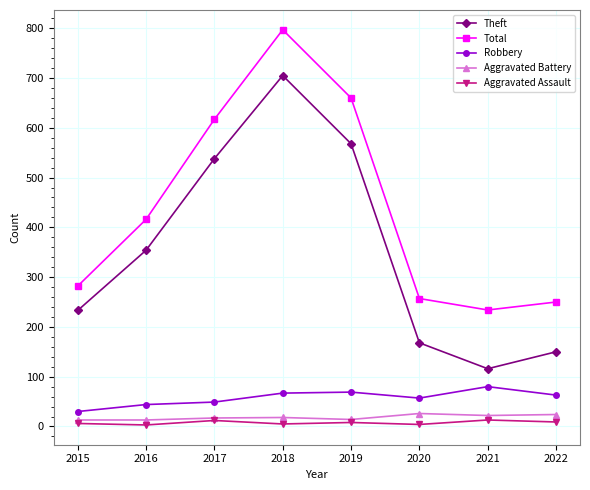

True or false: Robbery and Total cross at least once.

False